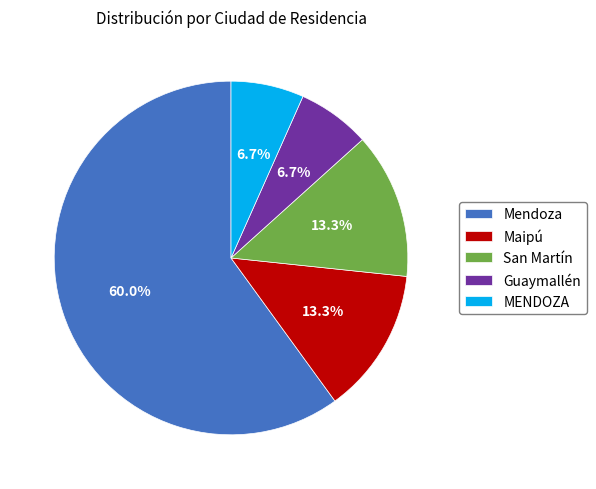

How many slices are in this pie chart?

5